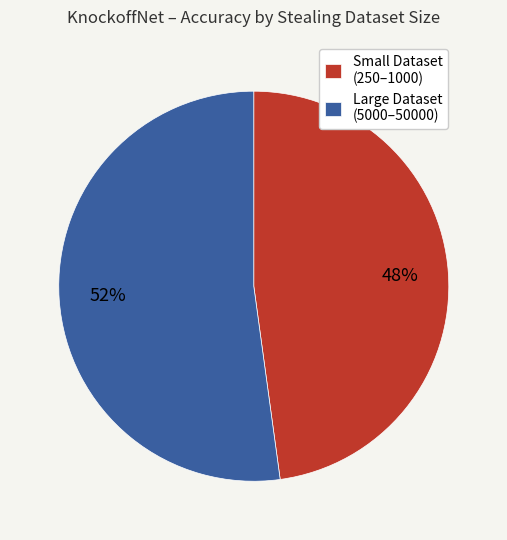

To the nearest percent, what percentage of the pie is Large Dataset (5000–50000)?

52%